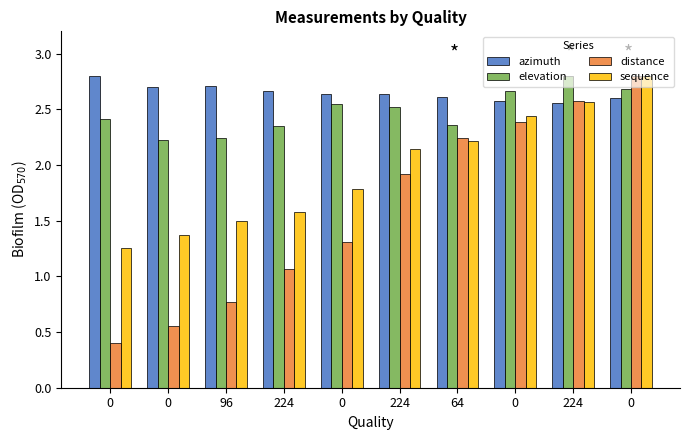

How many groups of bars are there?

10